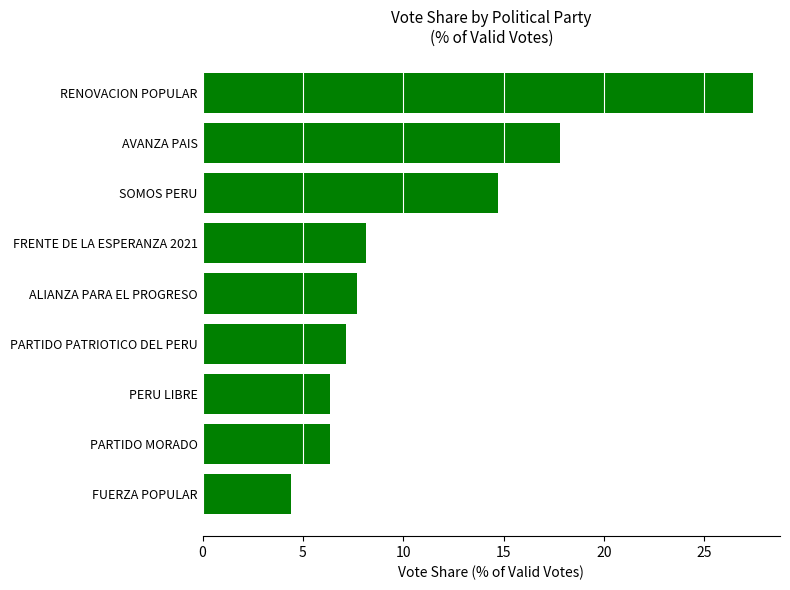

Is it true that the value at PERU LIBRE is 2.8?

False